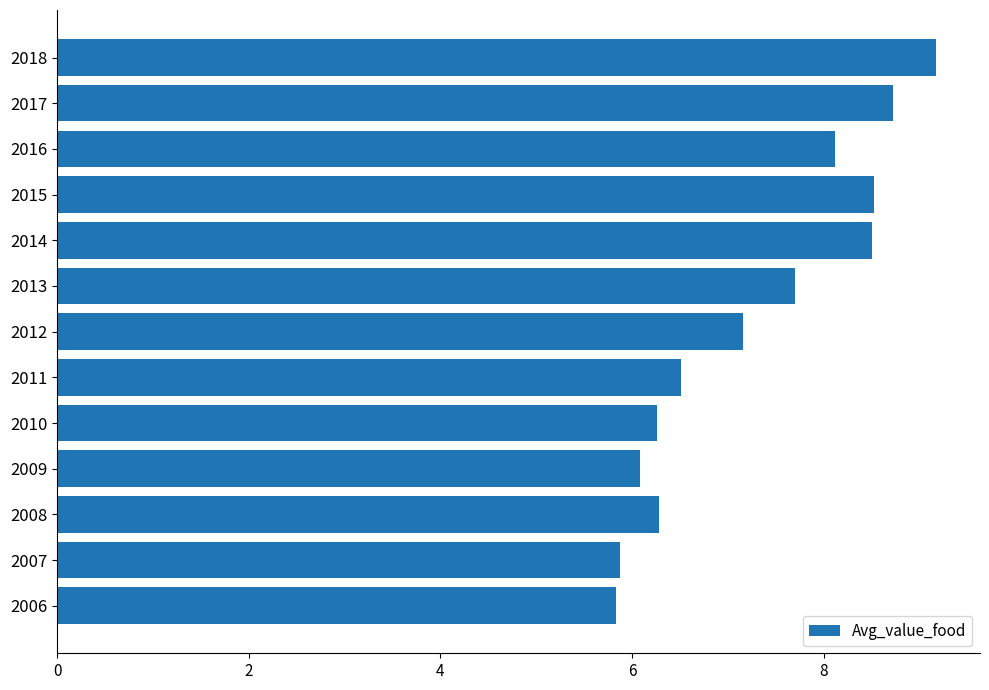

Reading top to bottom, transcribe all the data shown in this chart.

2018=9.2	2017=8.7	2016=8.1	2015=8.5	2014=8.5	2013=7.7	2012=7.2	2011=6.5	2010=6.3	2009=6.1	2008=6.3	2007=5.9	2006=5.8